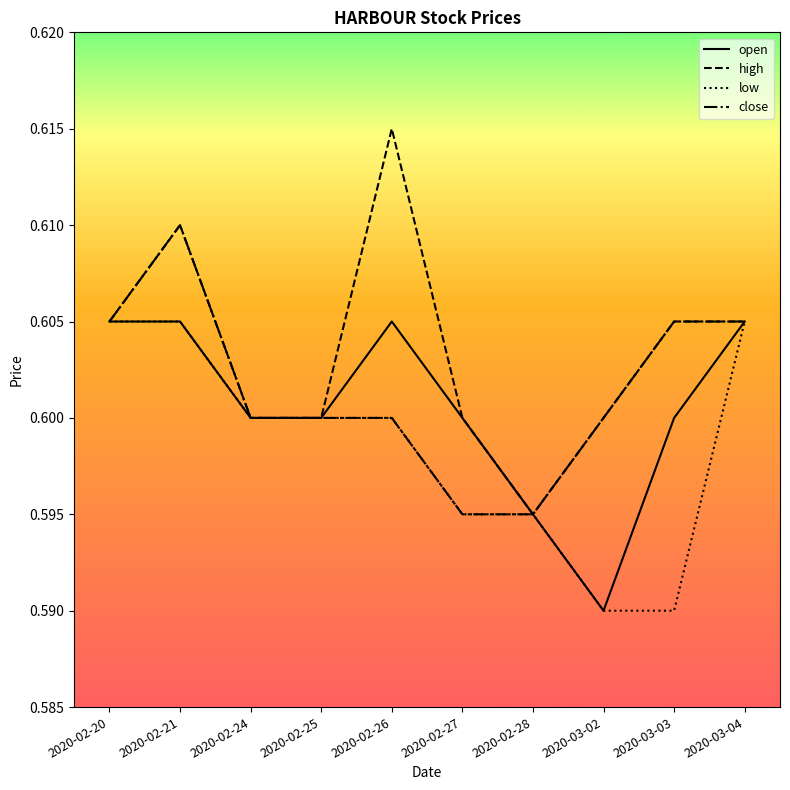

How many series are shown in this chart?

4